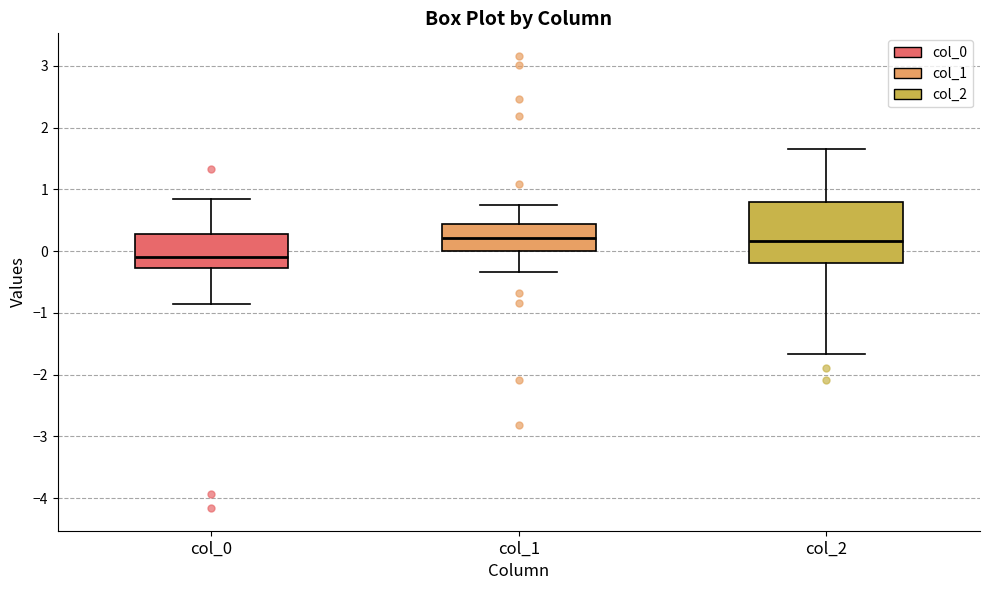

Reading left to right, read every box against the y-axis: the position of its median line, the range the box covers, and the ends of its whiskers. The values are not printed on the chart, so give them approximately, as read against the axis.

col_0: median -0.1, box -0.3 to 0.3, whiskers -0.9 to 0.8
col_1: median 0.2, box 0.0 to 0.4, whiskers -0.3 to 0.7
col_2: median 0.2, box -0.2 to 0.8, whiskers -1.7 to 1.7